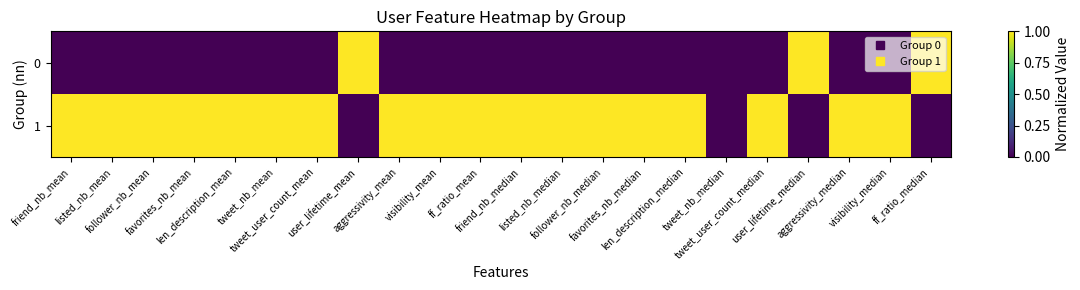

At which category is the sum across all series the highest?

friend_nb_mean